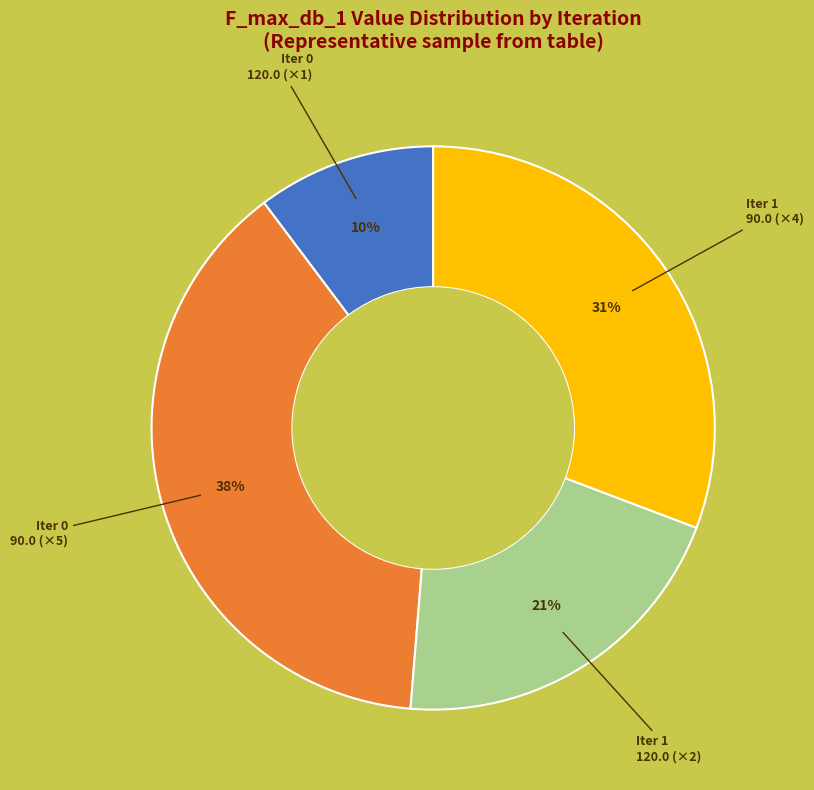

To the nearest percent, what is the average slice percentage?

25%